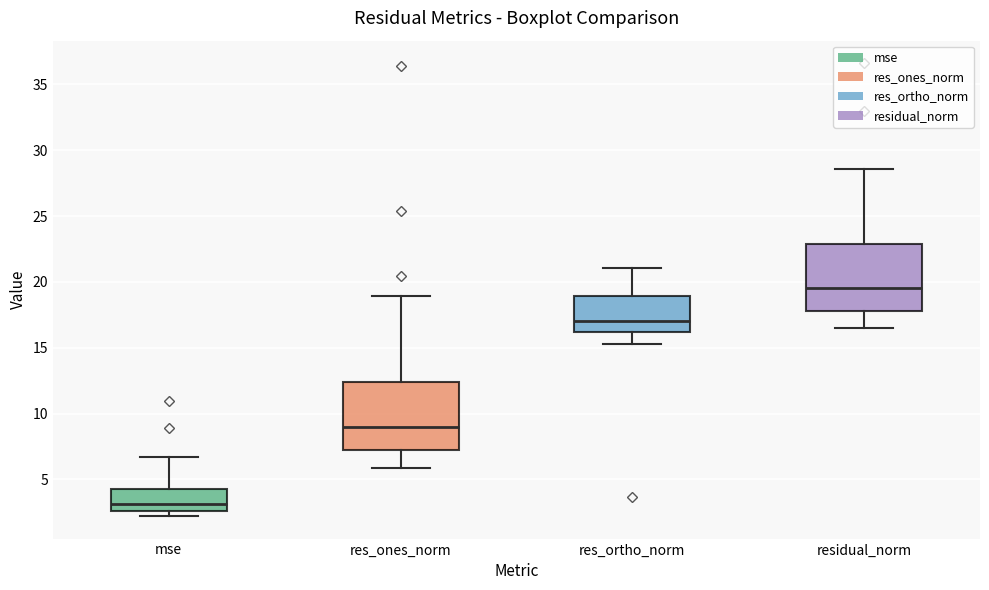

Which box has the highest median line?

residual_norm